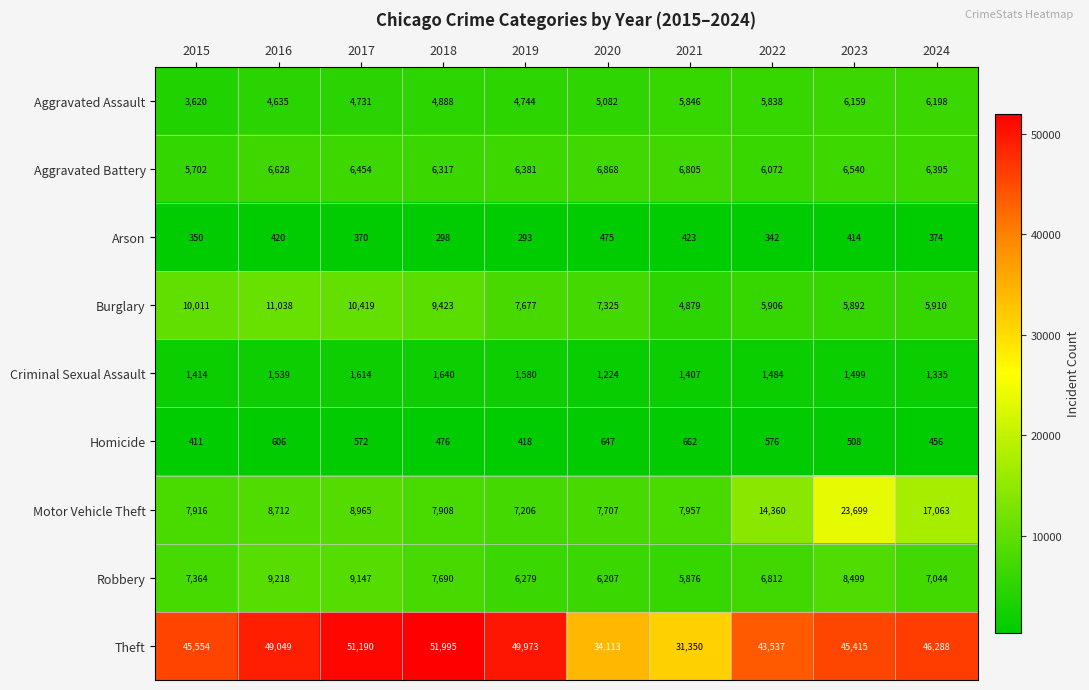

At which category is the sum across all series the highest?

2023